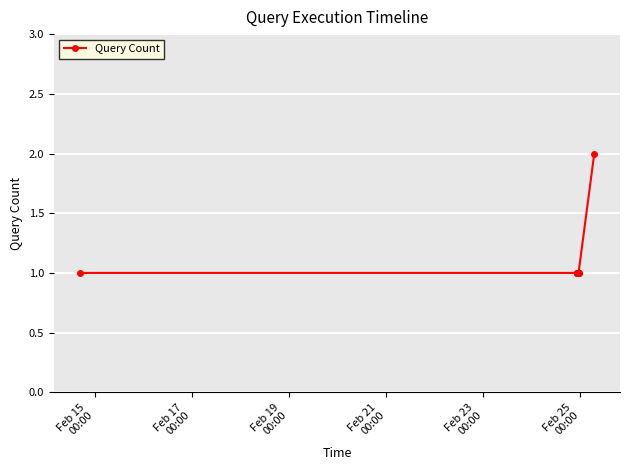

What is the value of the 13th point from the left?

1